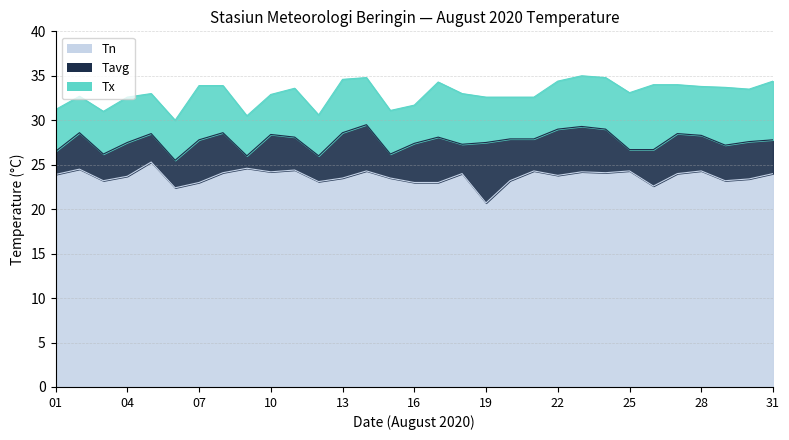

How many series are shown in this chart?

3